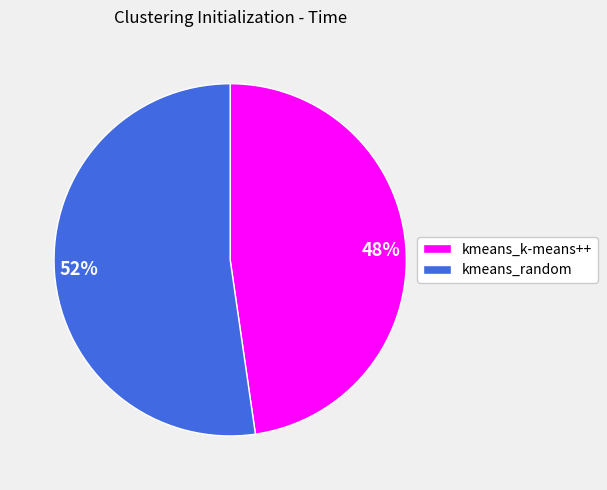

Between kmeans_k-means++ and kmeans_random, which is larger?

kmeans_random